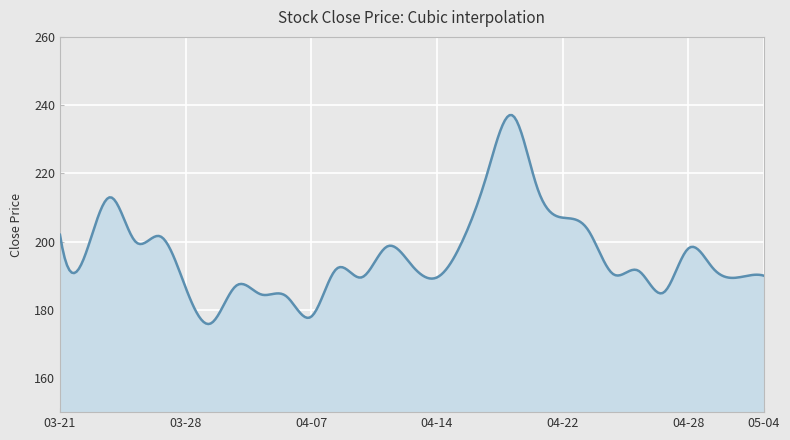

What is the difference between the maximum and minimum values?

61.2